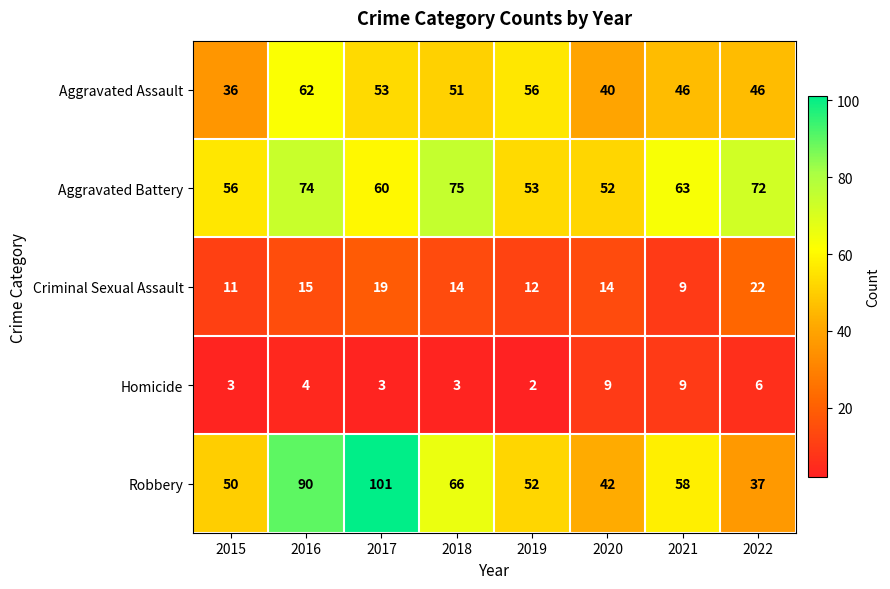

Rank the series at 2017 from highest to lowest value.

Robbery, Aggravated Battery, Aggravated Assault, Criminal Sexual Assault, Homicide